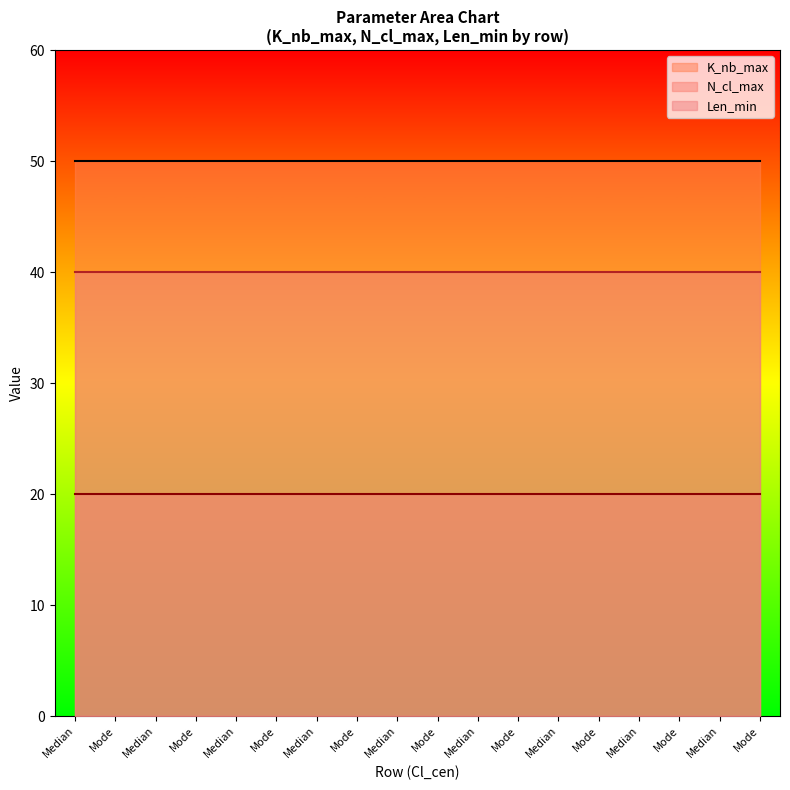

At which category is the sum across all series the highest?

Median